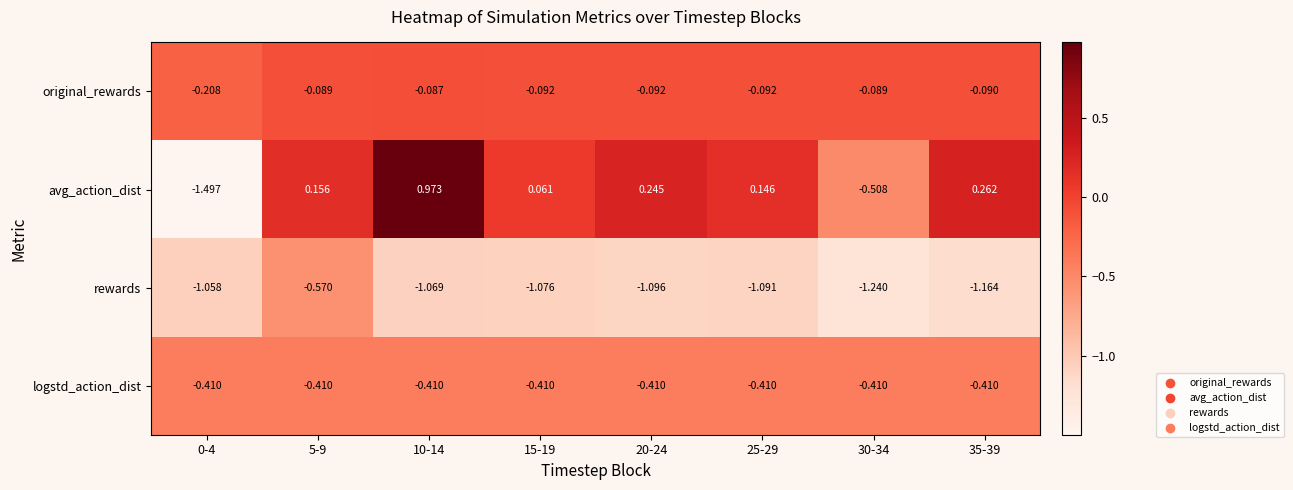

Is the value of avg_action_dist at 10-14 greater than the value of rewards at 35-39?

Yes